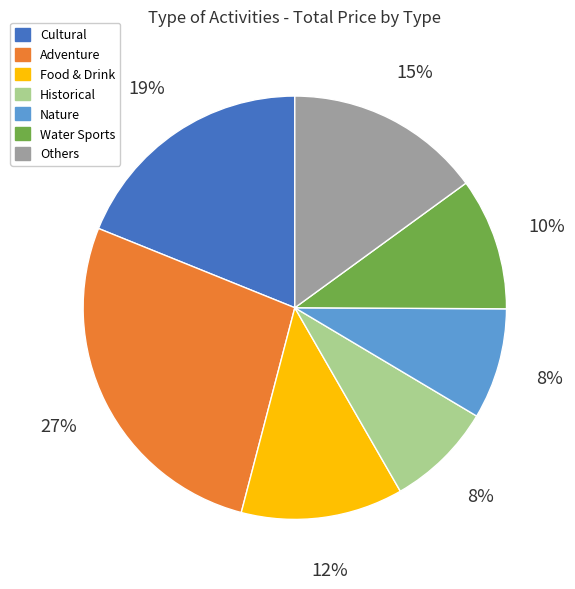

Is there a majority slice in this chart?

No